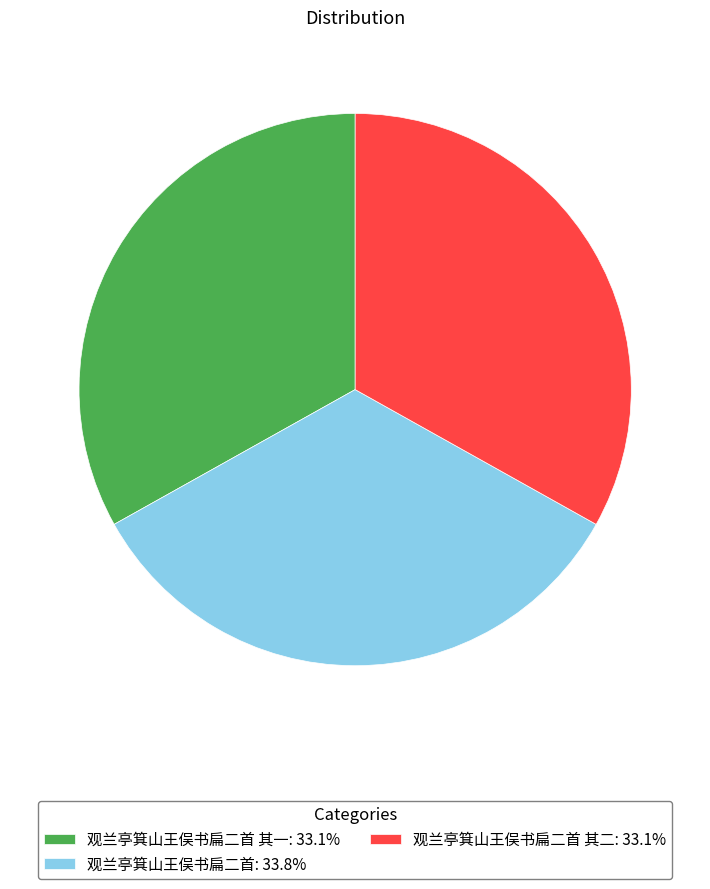

Is there any slice that represents more than half of the pie?

No